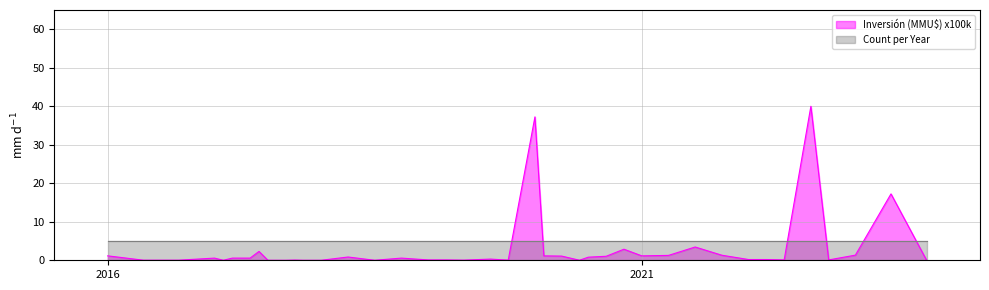

After their last crossing, which series has the higher values: Count per Year or Inversión (MMU$) x100k?

Count per Year